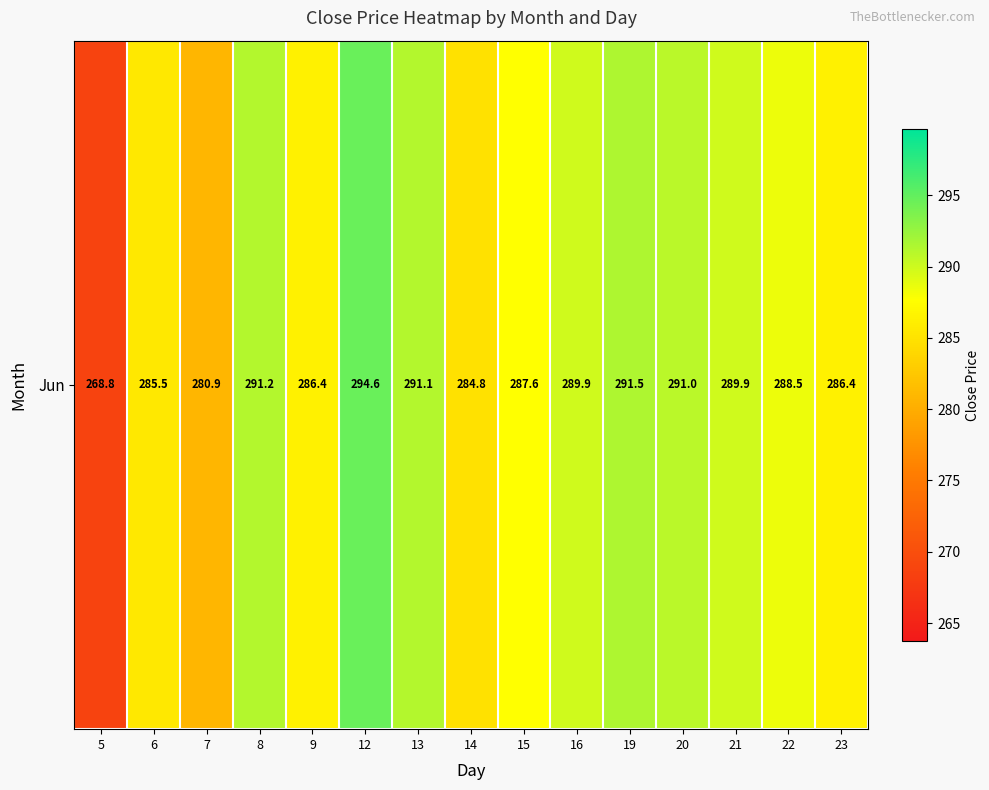

What is the greatest value displayed?

294.6